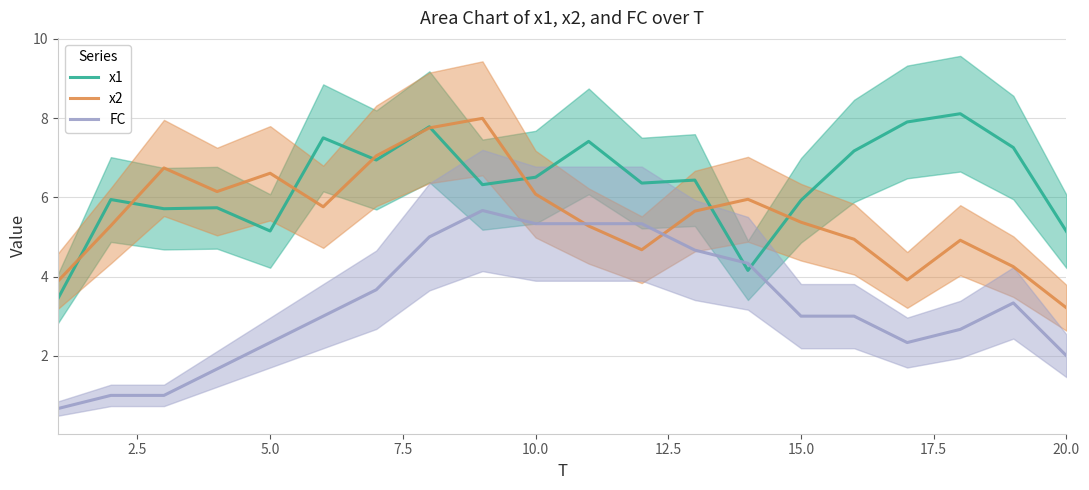

In x1, how many points are higher than both neighbors (excluding endpoints)?

7